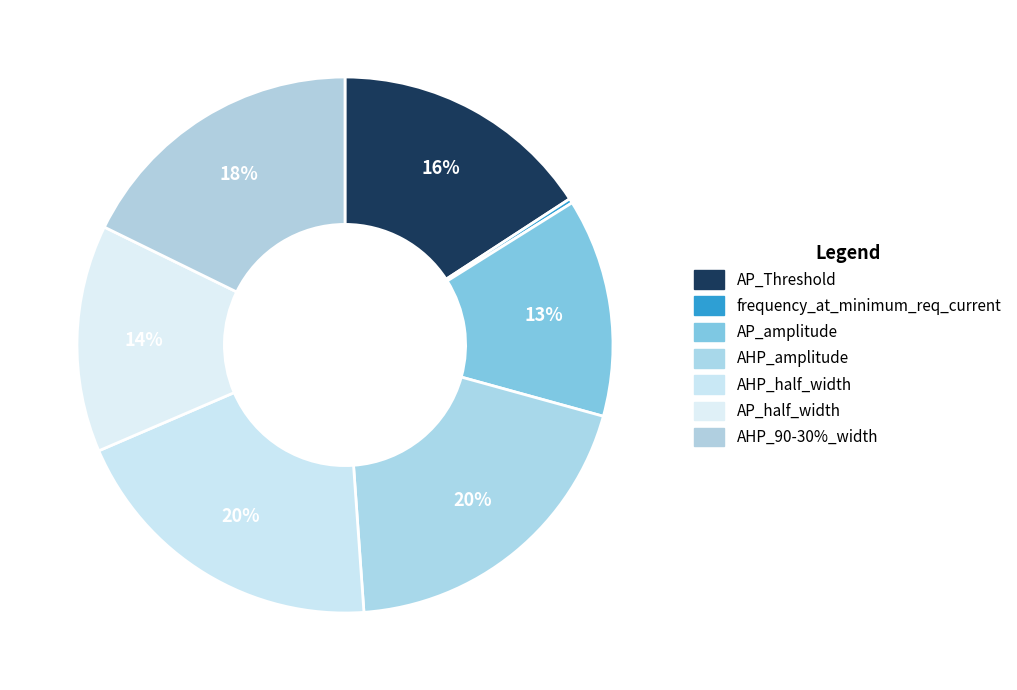

How many slices are in this pie chart?

7